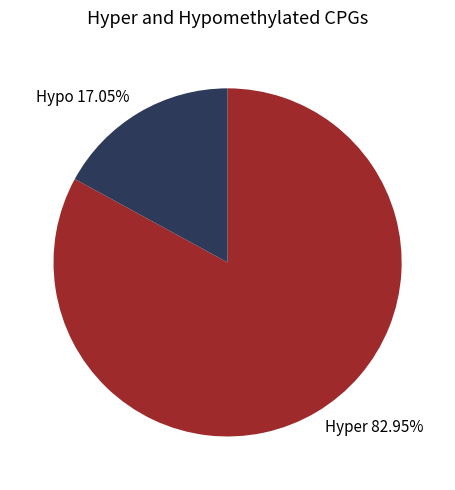

Does Hypo 17.05% account for over 50% of the chart?

No